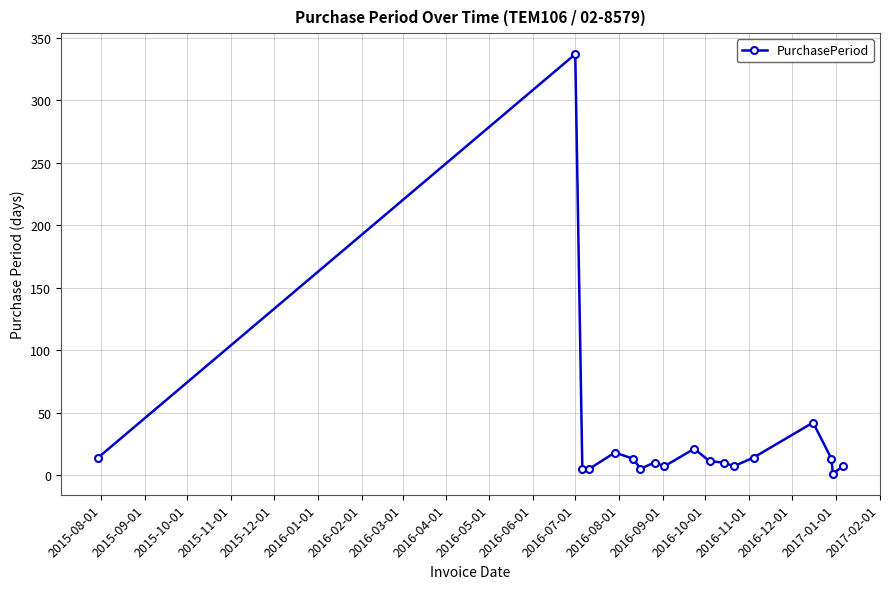

What is the average value?

30